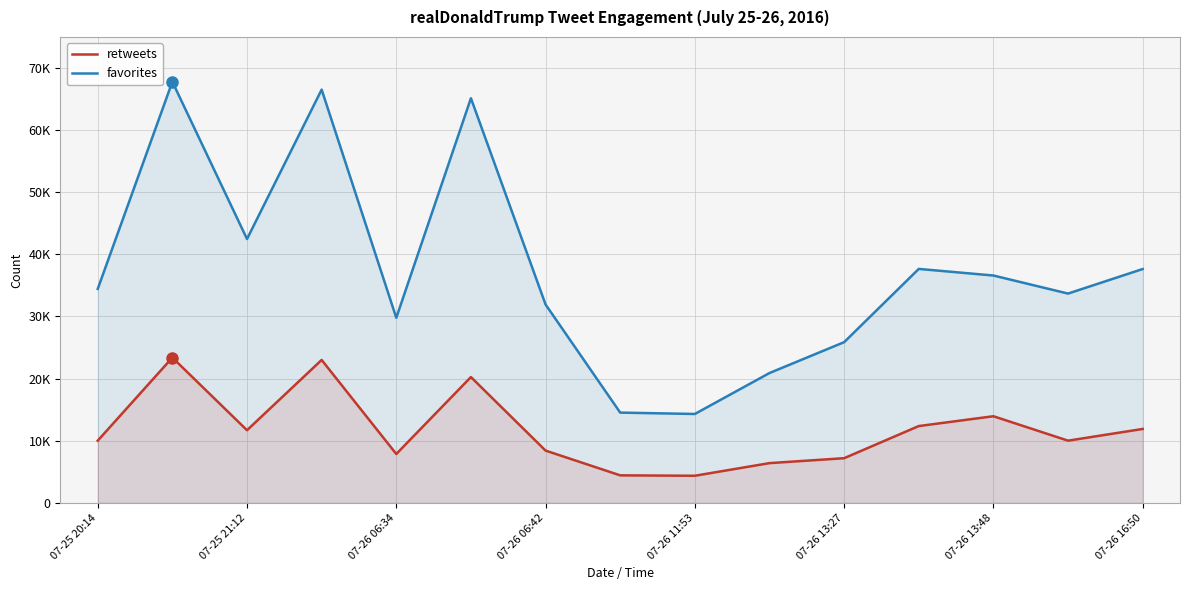

Which series changed the most between 07-26 11:53 and 07-26 13:27?

favorites